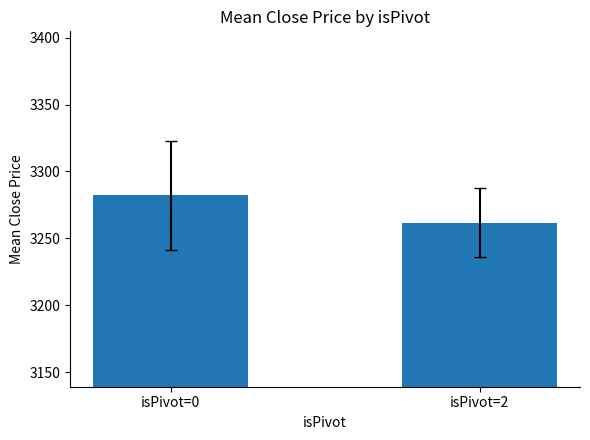

Rank the categories by value from highest to lowest.

isPivot=0, isPivot=2